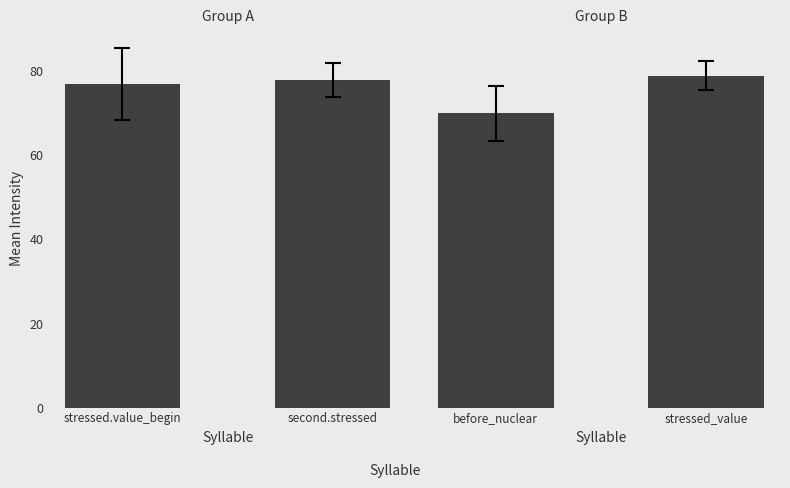

What is the average value of the Group B series?

74